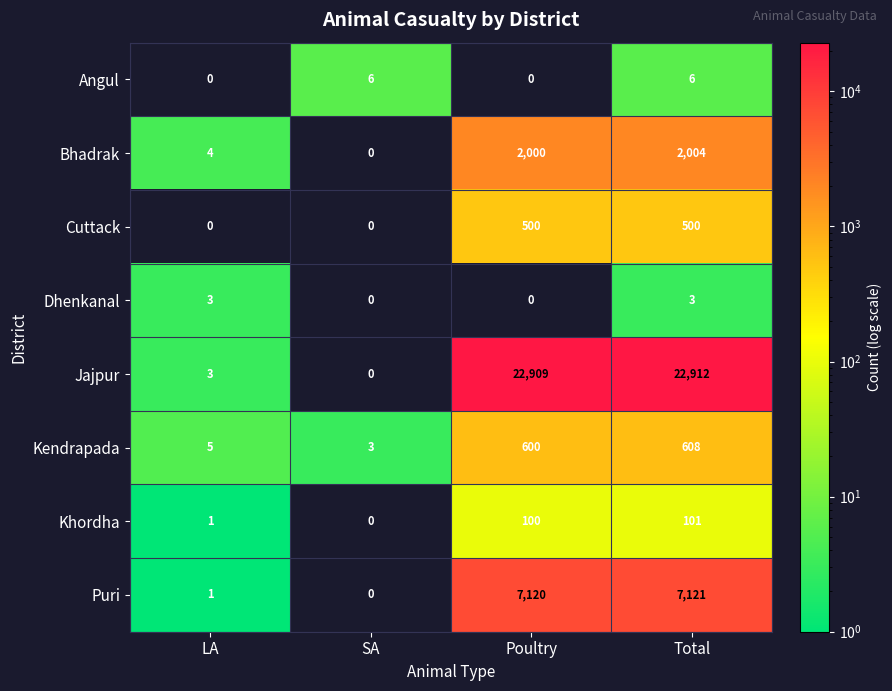

List the series in order of their peak value, lowest first.

Dhenkanal, Angul, Khordha, Cuttack, Kendrapada, Bhadrak, Puri, Jajpur